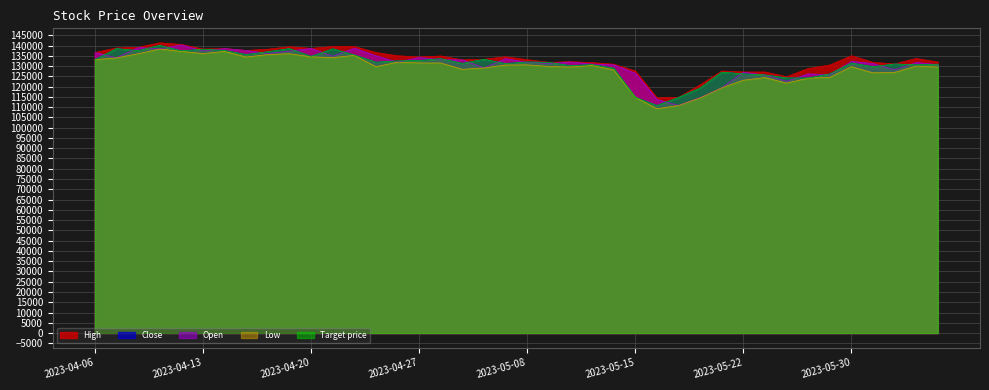

True or false: Low and Close intersect in this chart.

False